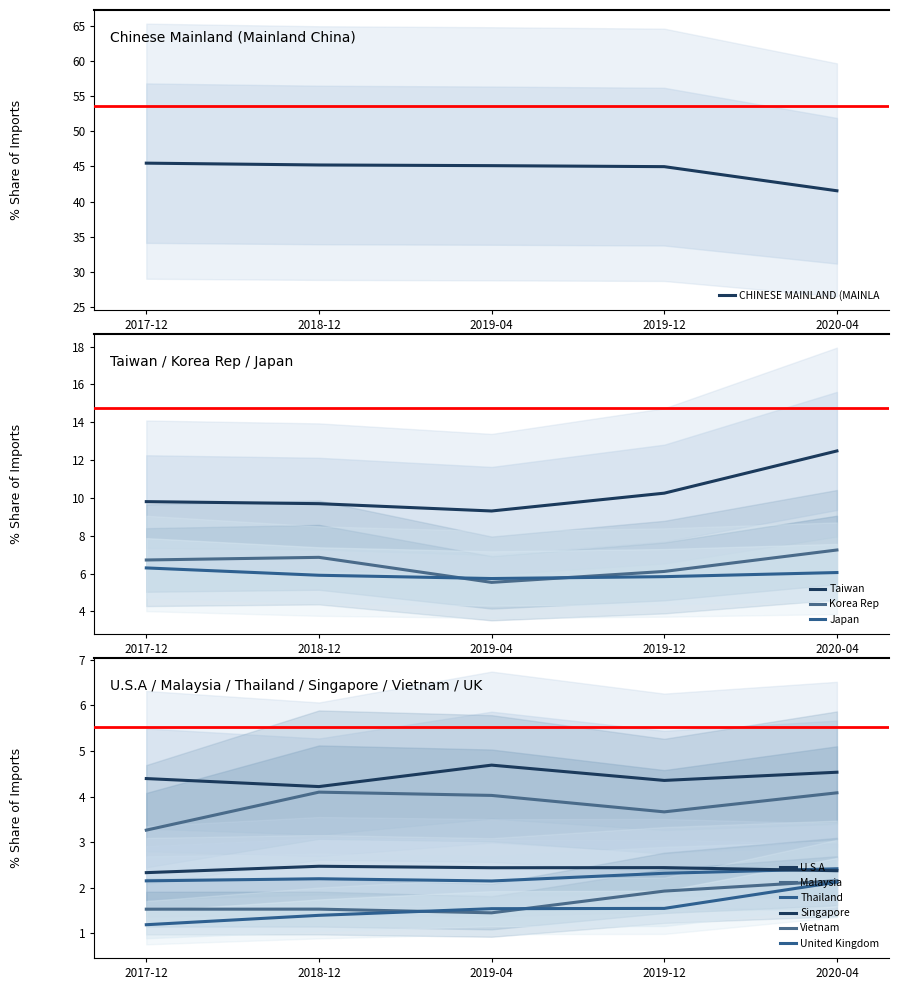

True or false: 201812_% Share and 201904_% Share intersect in this chart.

True